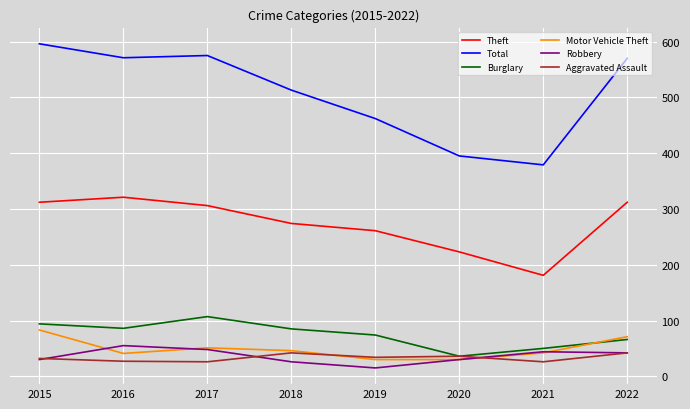

The Theft series shows 321 at 2016. True or false?

True